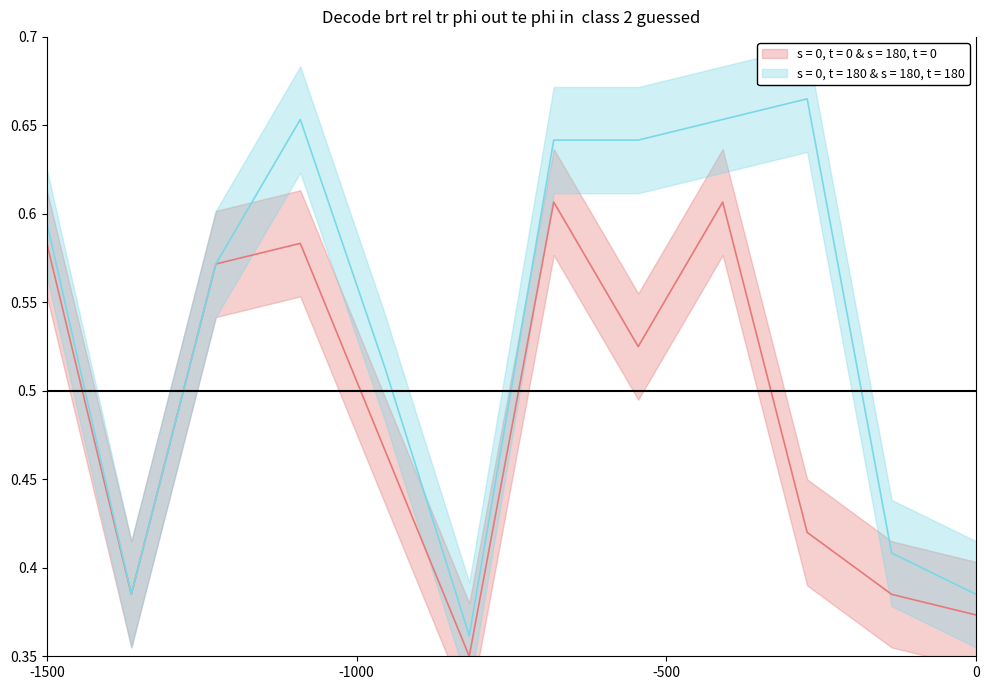

What are all the series names shown in the legend?

s = 0, t = 0 & s = 180, t = 0, s = 0, t = 180 & s = 180, t = 180